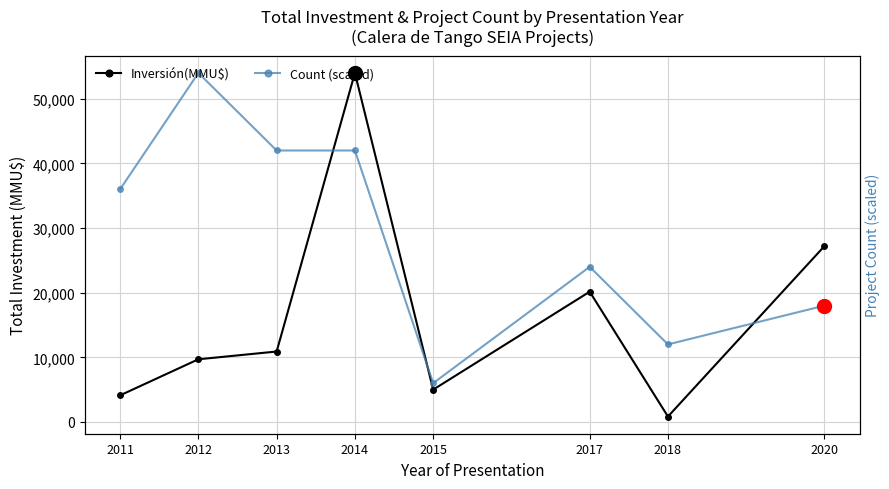

Where does the Inversión(MMU$) series first go above 10900?

2014